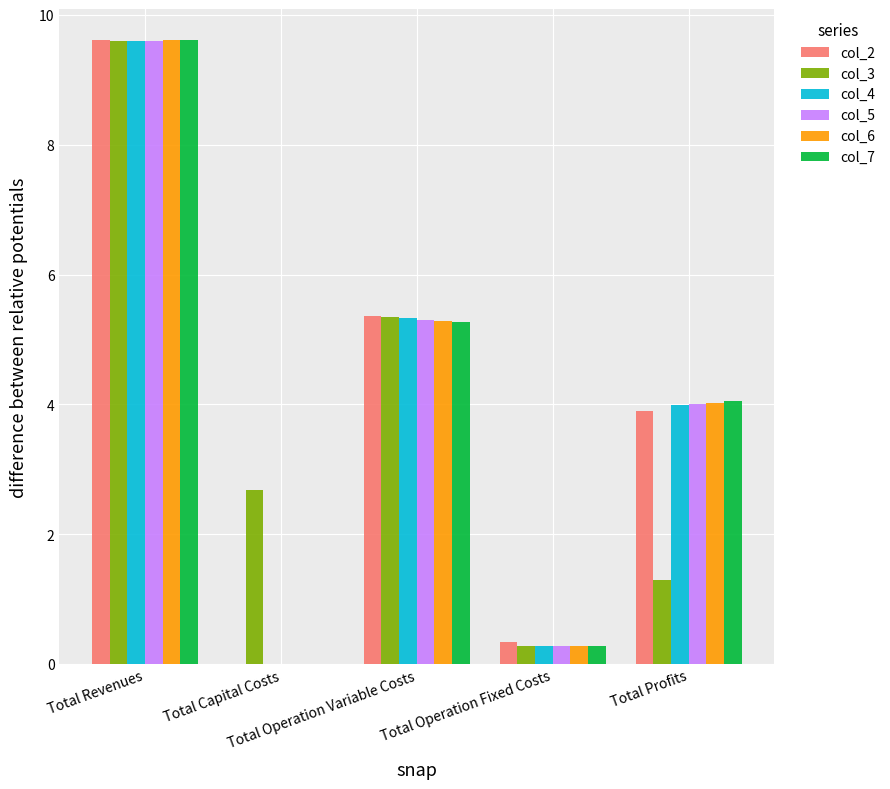

The value of col_5 at Total Revenues is 9.6. True or false?

True